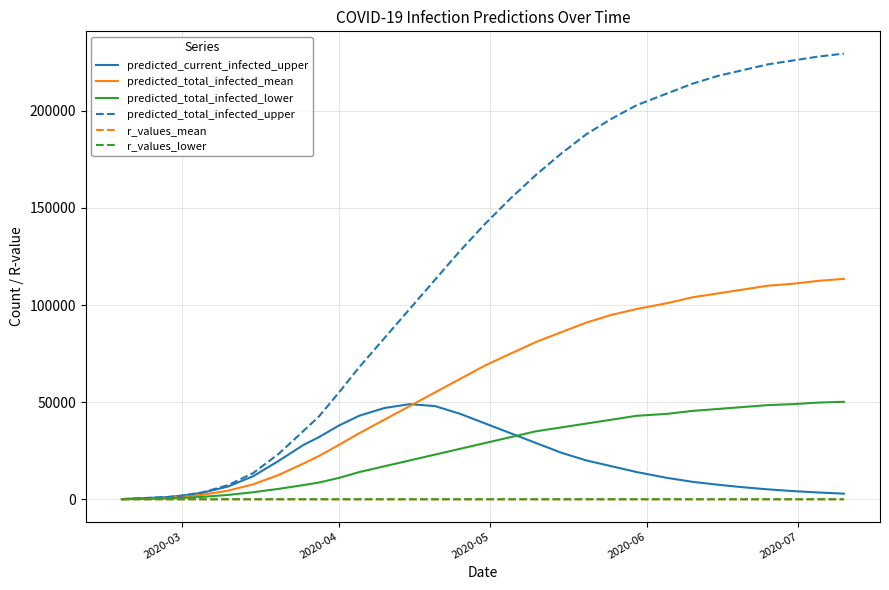

Which series has the largest total across all categories?

predicted_total_infected_upper